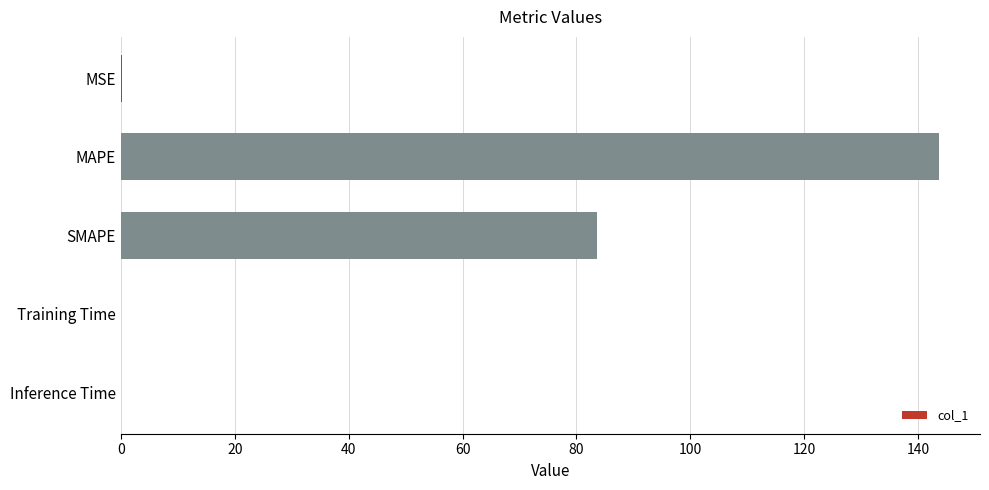

What is the sum of all values?

227.5